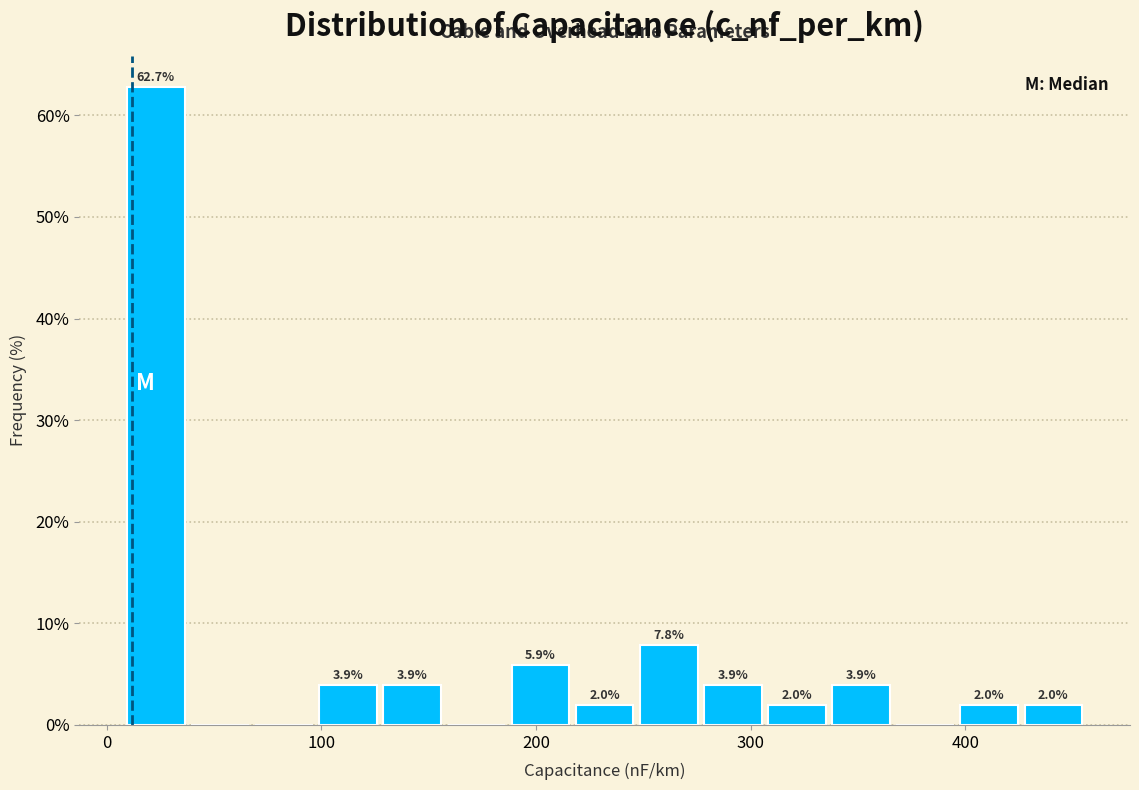

Read against the x-axis, roughly where is the centre of the tallest bar?

20